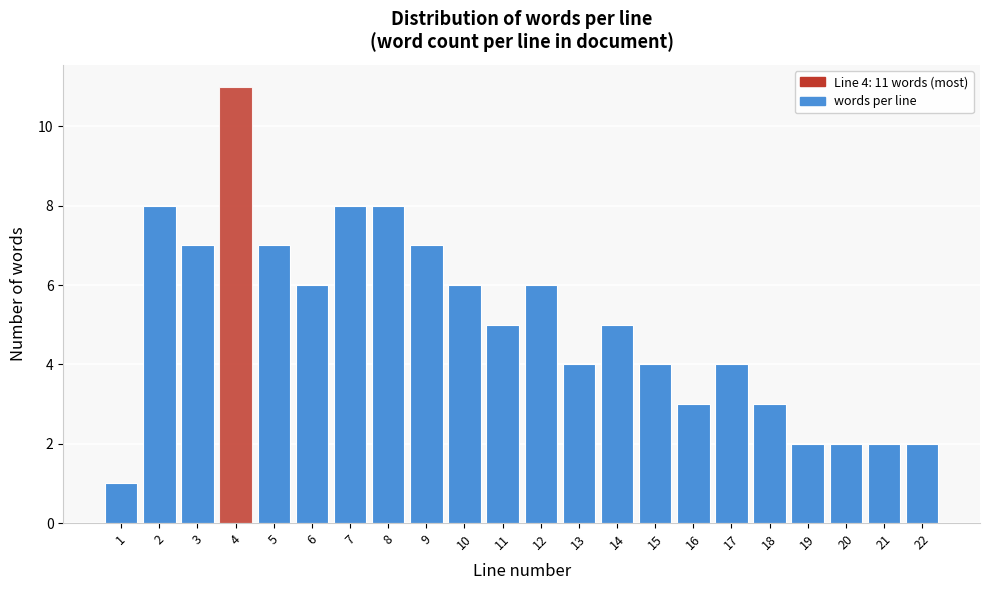

Reading left to right, extract all data points from this chart.

1	8	7	11	7	6	8	8	7	6	5	6	4	5	4	3	4	3	2	2	2	2